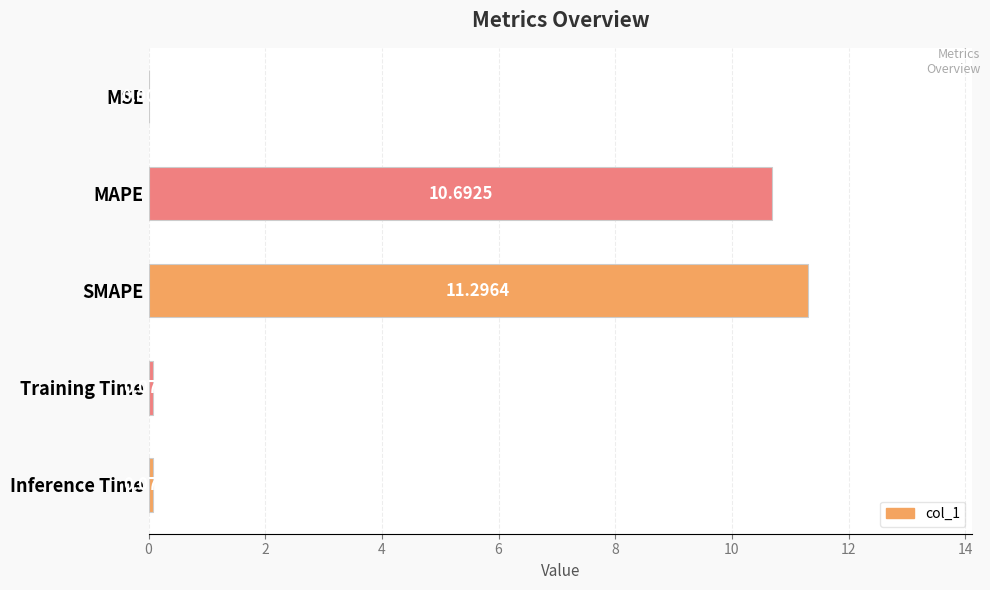

Where is the data nearest to the value 5?

Inference Time